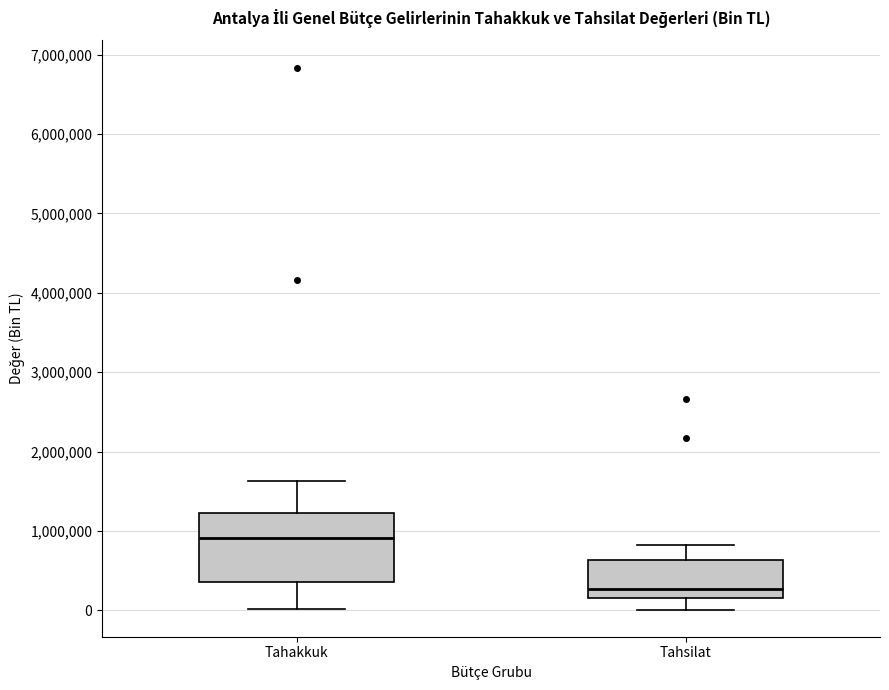

Which box has the lowest median line?

Tahsilat